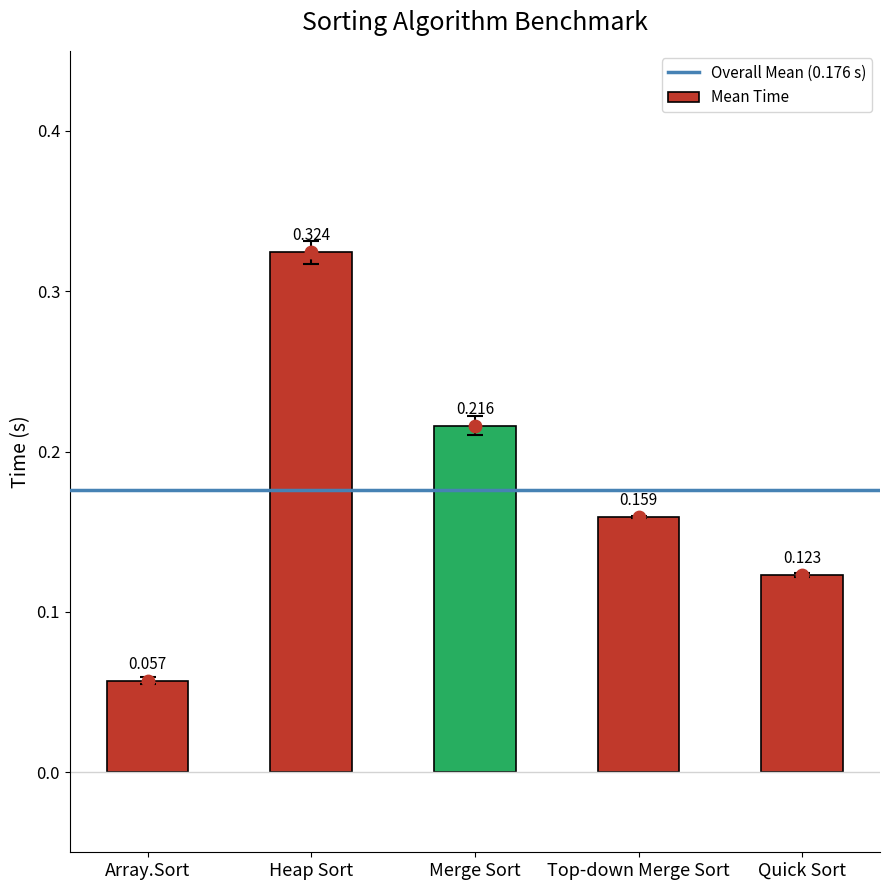

Where is Mean Time nearest to the value 0?

Array.Sort